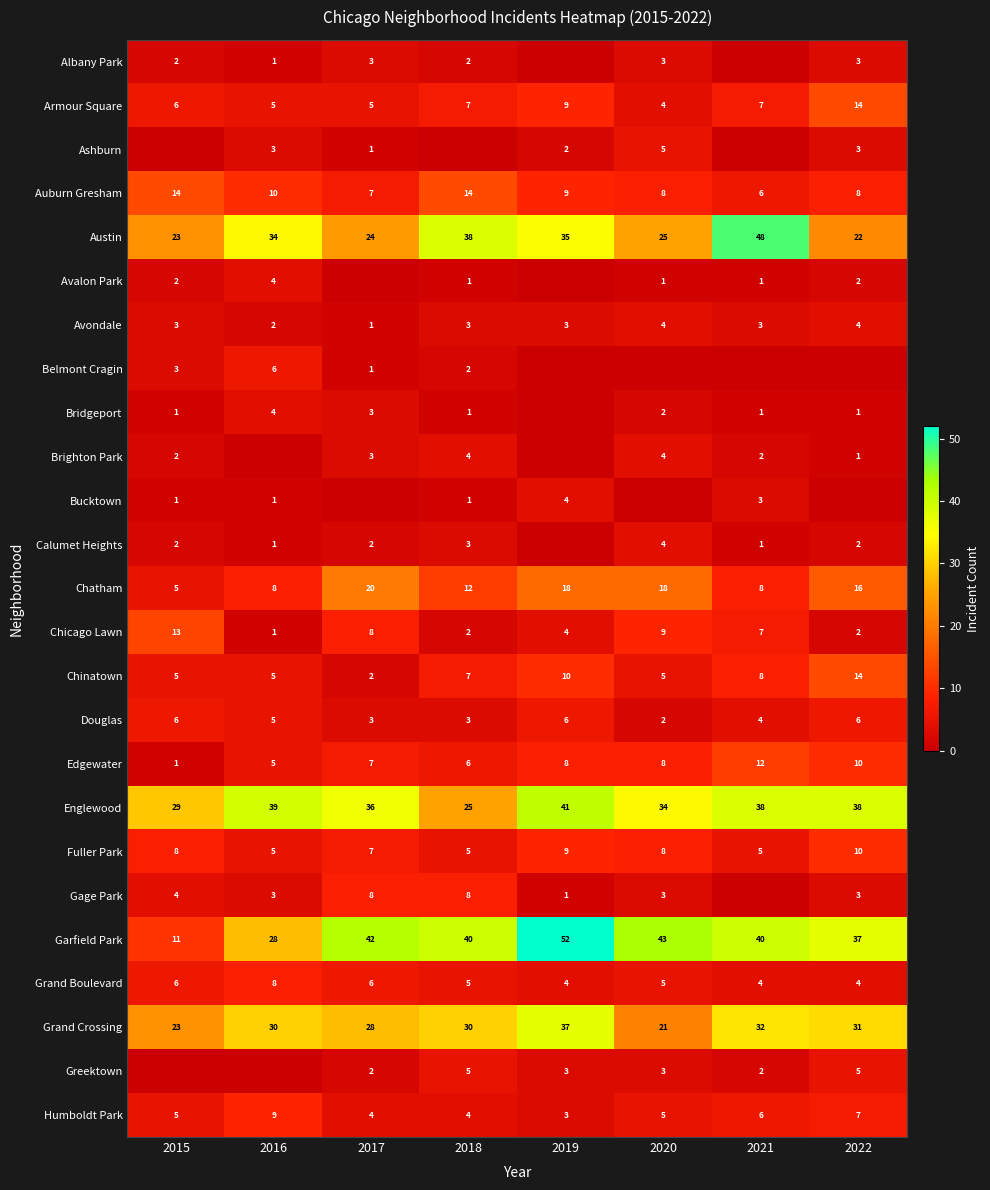

At which category does the chart reach its peak across all series?

2019